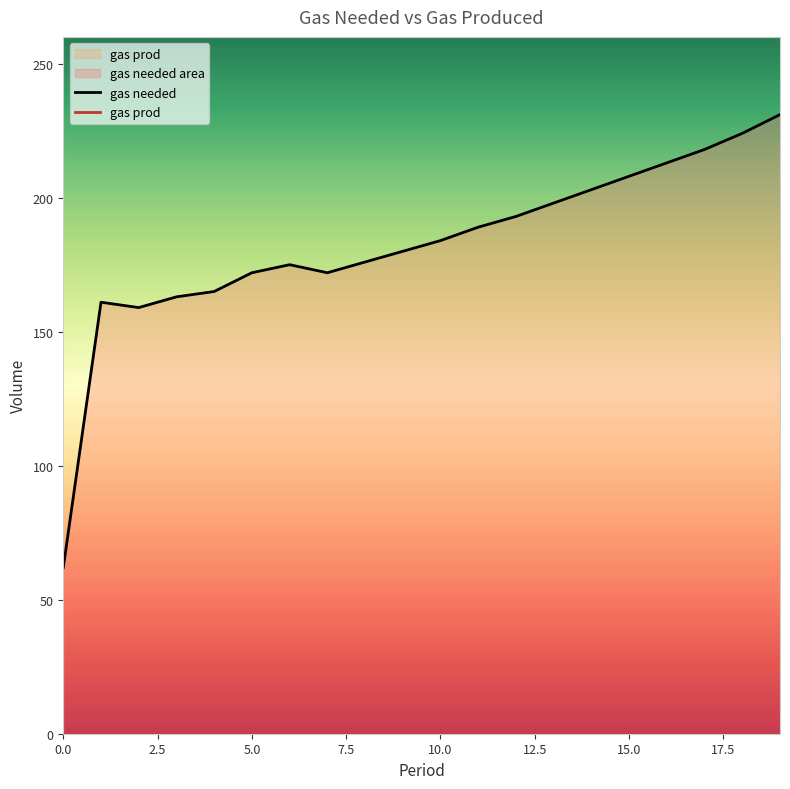

Reading left to right, transcribe all the data shown in this chart.

gas needed: 62	161	159	163	165	172	175	172	176	180	184	189	193	198	203	208	213	218	224	231
gas prod: 0	0	0	0	0	0	0	0	0	0	0	0	0	0	0	0	0	0	0	0